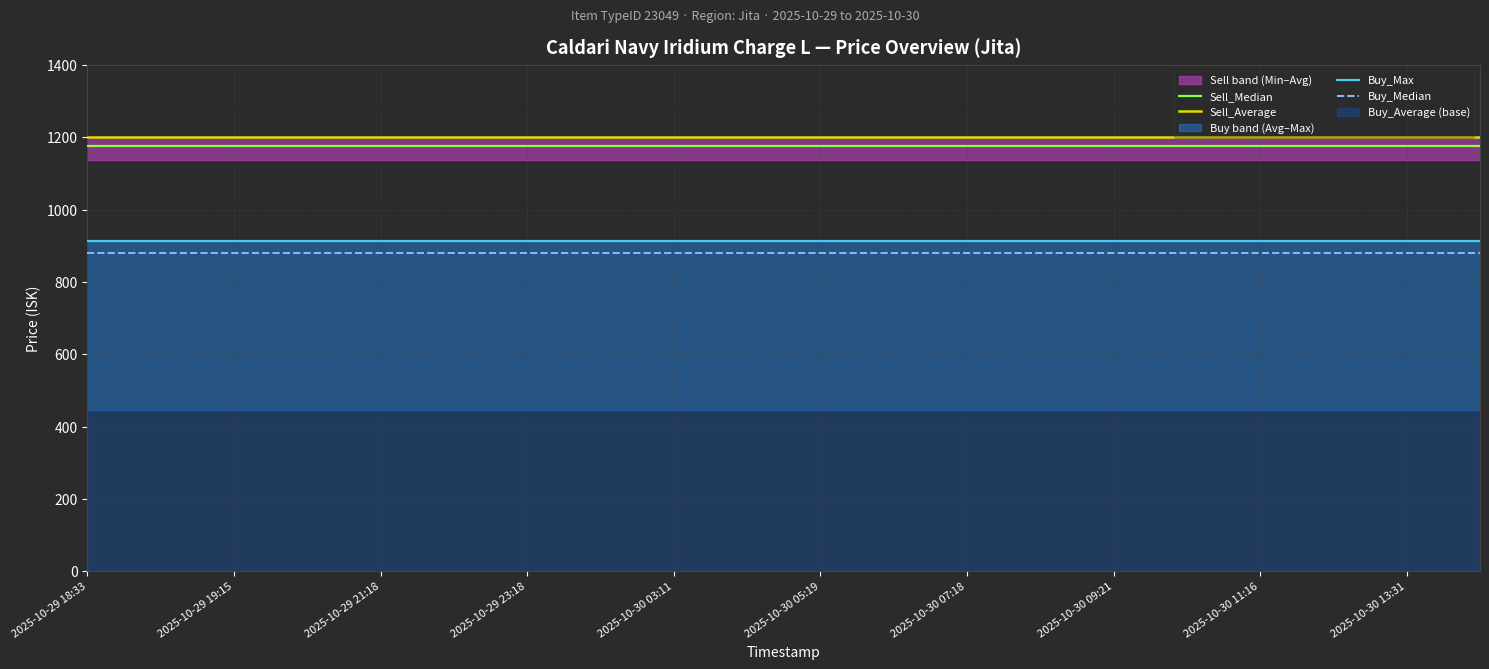

True or false: Buy_Median and Sell_Average cross at least once.

False